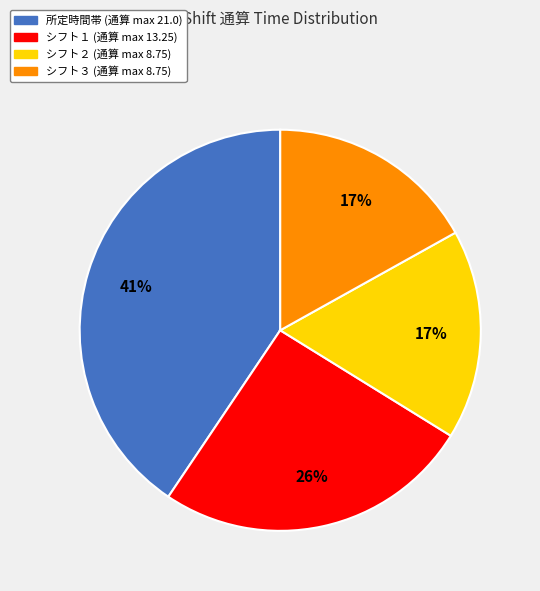

Is the sum of シフト２ and 所定時間帯 greater than half?

Yes